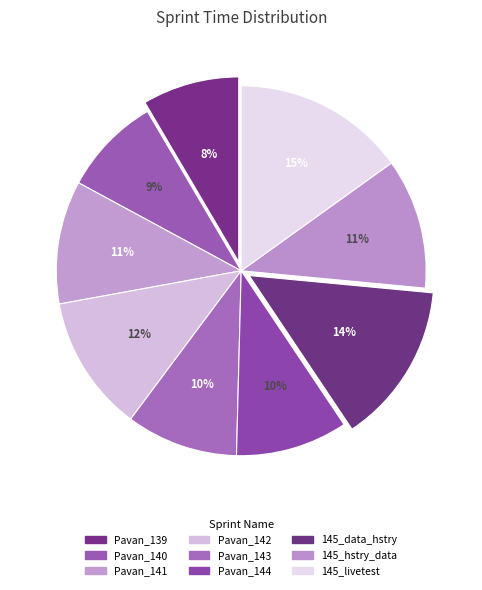

The Pavan_139 slice represents 16% of the pie. True or false?

False